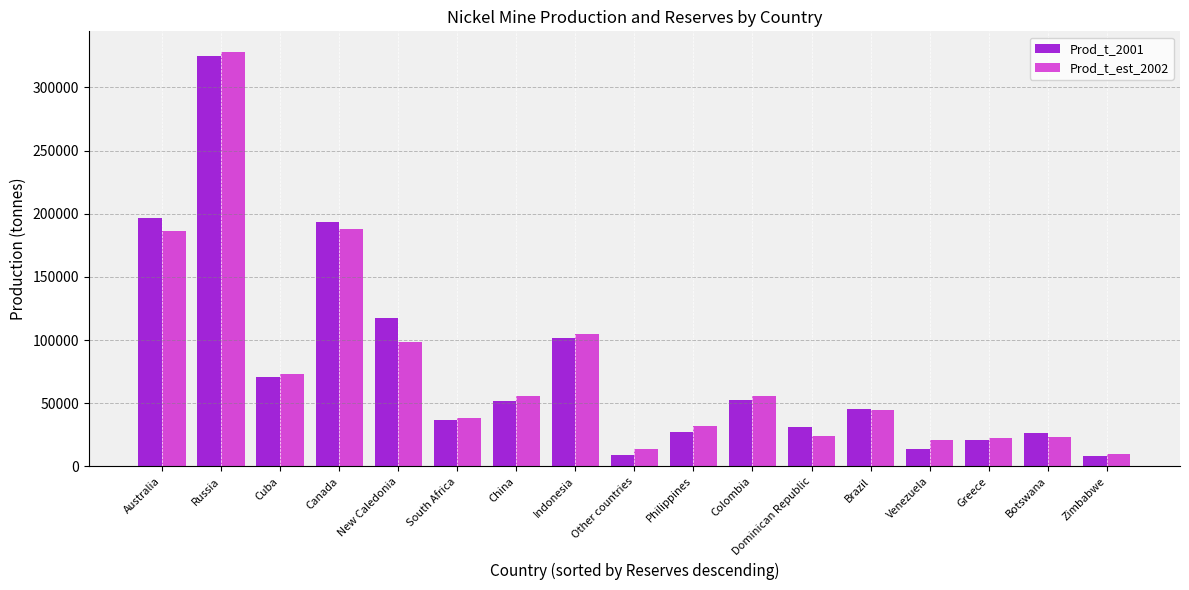

Are the bars grouped side by side (vs. stacked)?

Yes